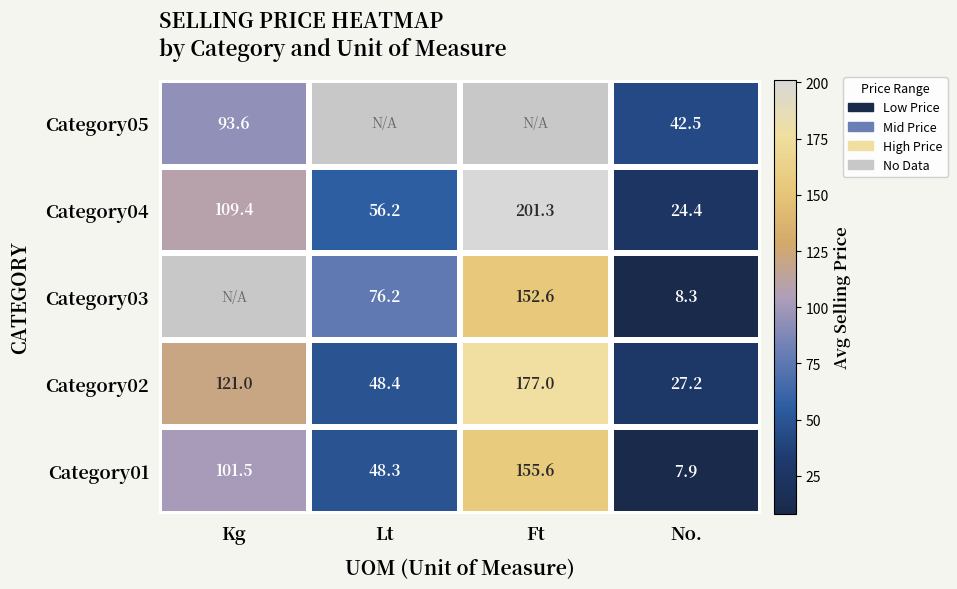

What is the difference between the Category02 values at Lt and Ft?

128.6